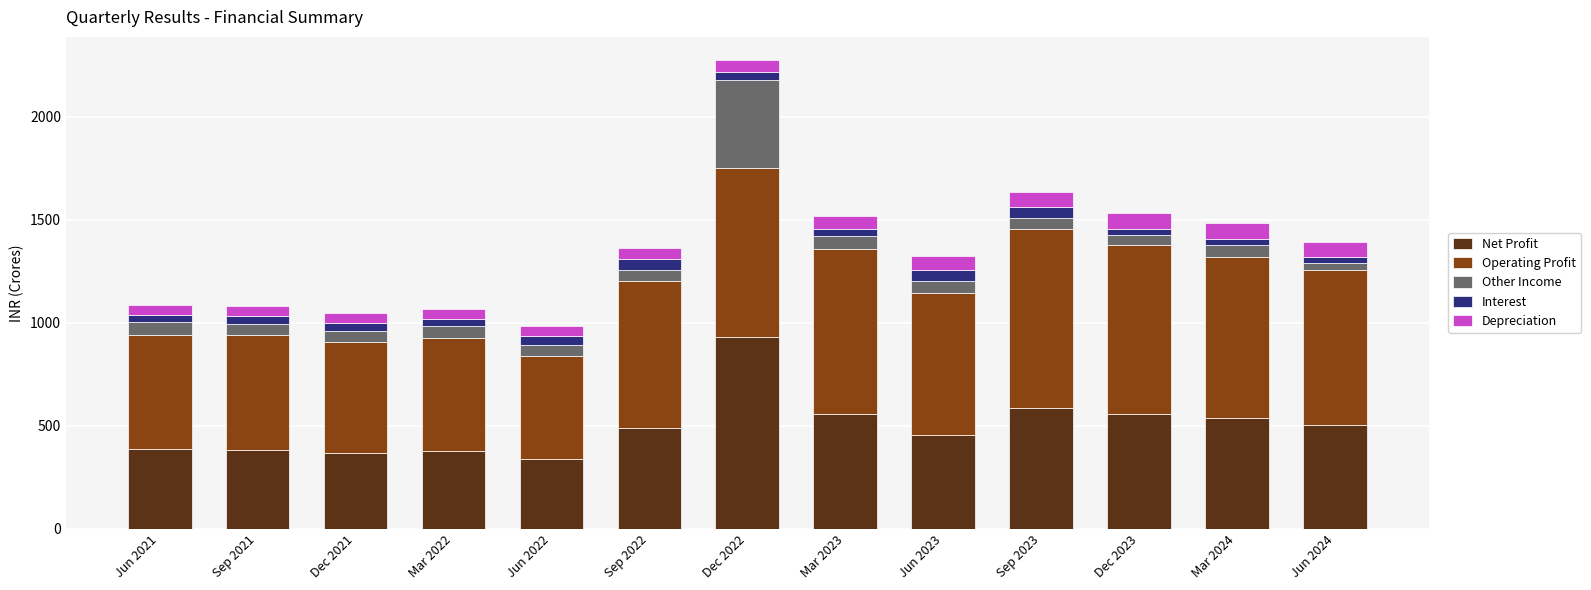

Which category has the highest value in the Net Profit series?

Dec 2022